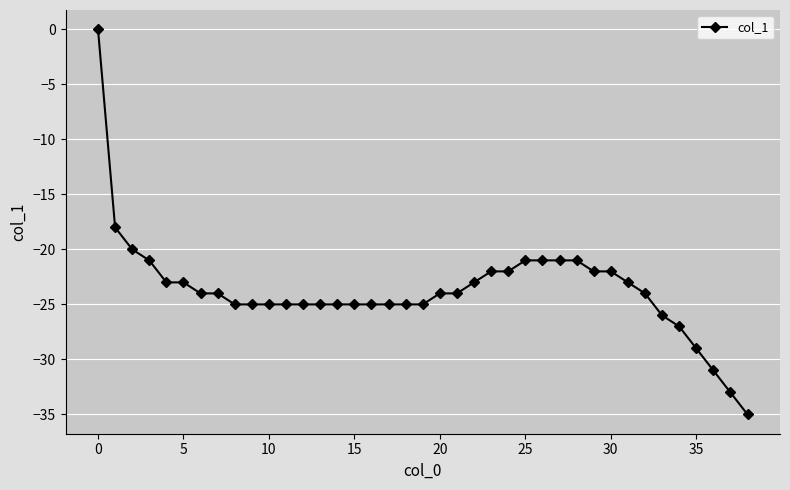

What is the sum of all values?

-924